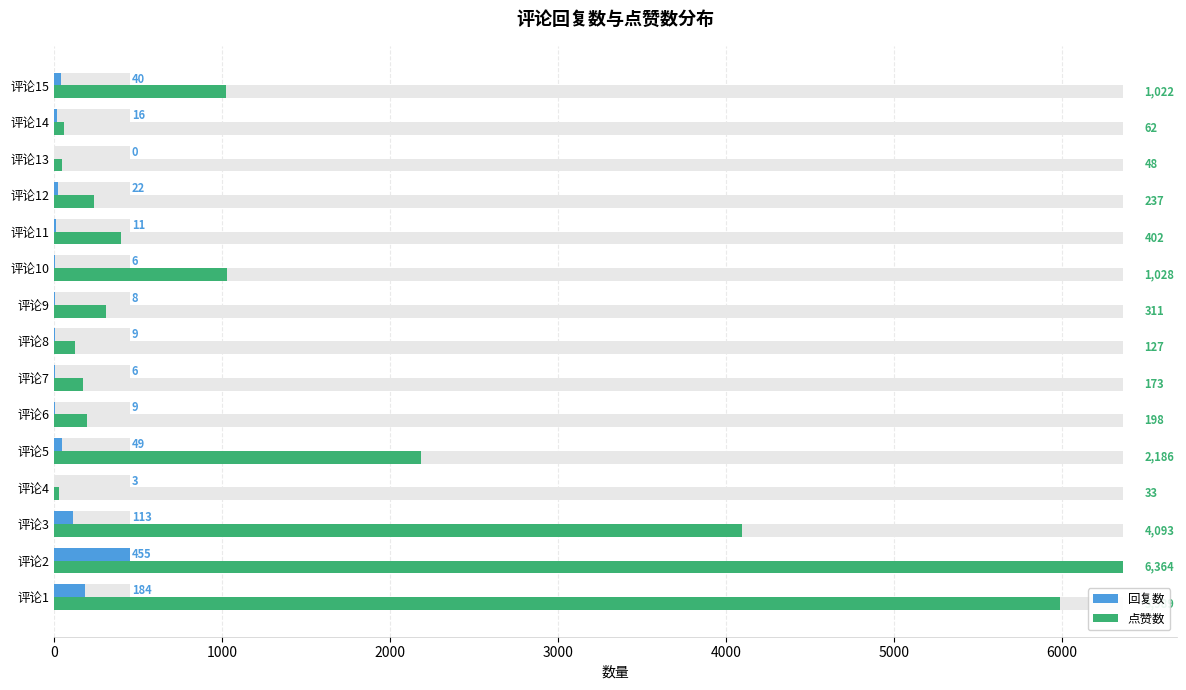

What are all the series names shown in the legend?

回复数, 点赞数